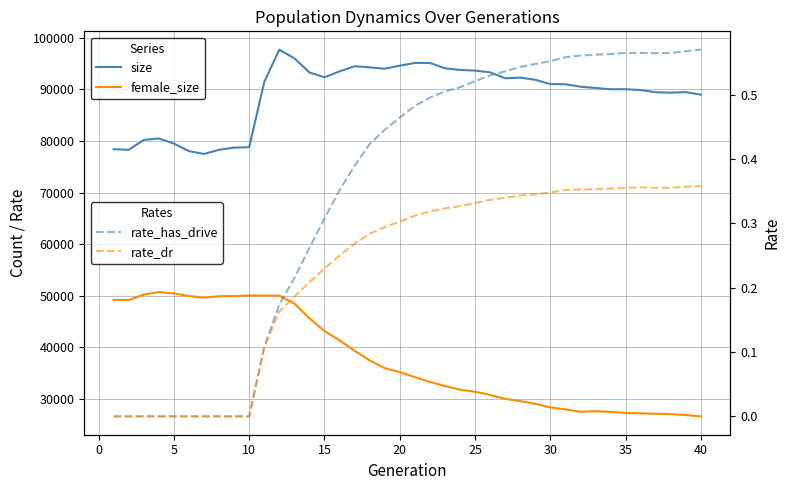

Reading left to right, extract all data points from this chart.

size: 78385.0	78273.0	80189.0	80465.0	79479.0	78017.0	77465.0	78275.0	78704.0	78781.0	91399.0	97666.0	95990.0	93252.0	92320.0	93454.0	94461.0	94241.0	93977.0	94564.0	95096.0	95095.0	94069.0	93739.0	93610.0	93279.0	92120.0	92259.0	91830.0	91001.0	90966.0	90494.0	90243.0	90003.0	90015.0	89837.0	89420.0	89341.0	89448.0	88941.0
female_size: 49199.0	49170.0	50232.0	50735.0	50460.0	49949.0	49643.0	49908.0	49959.0	50061.0	50060.0	50041.0	48486.0	45642.0	43161.0	41369.0	39353.0	37488.0	35970.0	35216.0	34248.0	33317.0	32527.0	31804.0	31424.0	30791.0	30040.0	29593.0	29082.0	28389.0	27999.0	27532.0	27642.0	27515.0	27312.0	27230.0	27156.0	27073.0	26902.0	26645.0
rate_has_drive: 0.0	0.0	0.0	0.0	0.0	0.0	0.0	0.0	0.0	0.0	0.1	0.2	0.2	0.3	0.3	0.4	0.4	0.4	0.4	0.5	0.5	0.5	0.5	0.5	0.5	0.5	0.5	0.5	0.5	0.6	0.6	0.6	0.6	0.6	0.6	0.6	0.6	0.6	0.6	0.6
rate_dr: 0.0	0.0	0.0	0.0	0.0	0.0	0.0	0.0	0.0	0.0	0.1	0.2	0.2	0.2	0.2	0.3	0.3	0.3	0.3	0.3	0.3	0.3	0.3	0.3	0.3	0.3	0.3	0.3	0.3	0.3	0.4	0.4	0.4	0.4	0.4	0.4	0.4	0.4	0.4	0.4